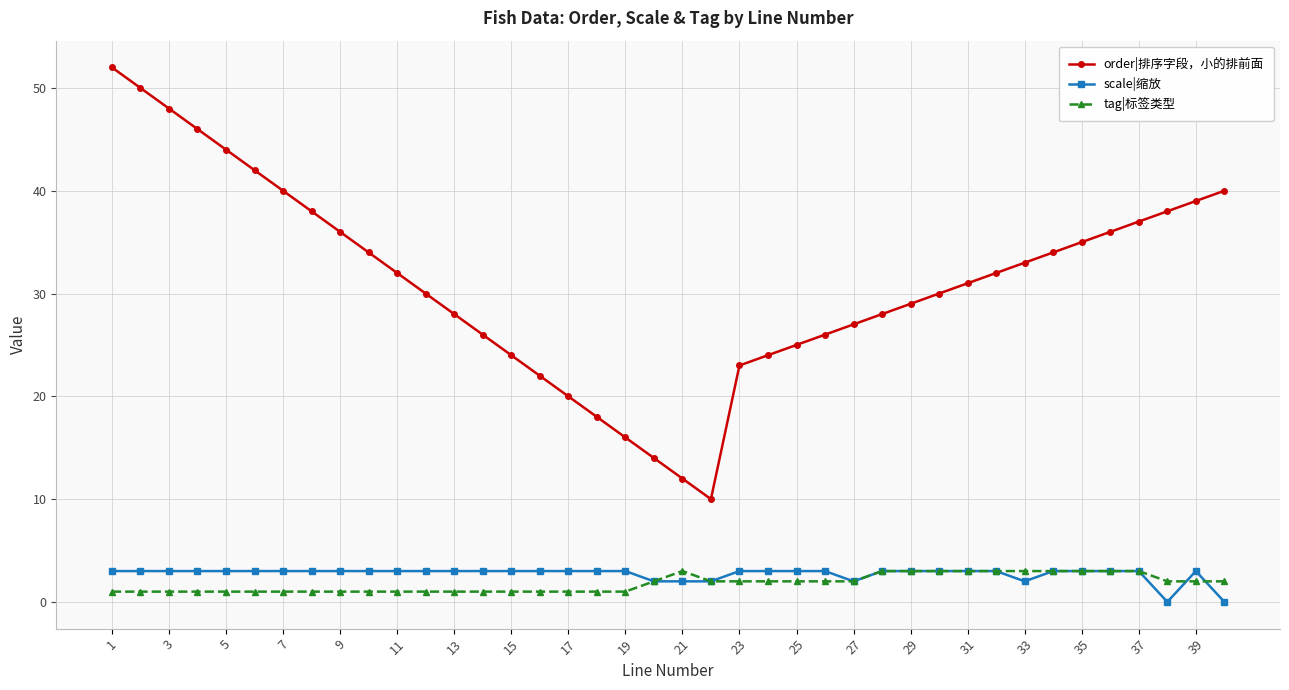

How many series are shown in this chart?

3